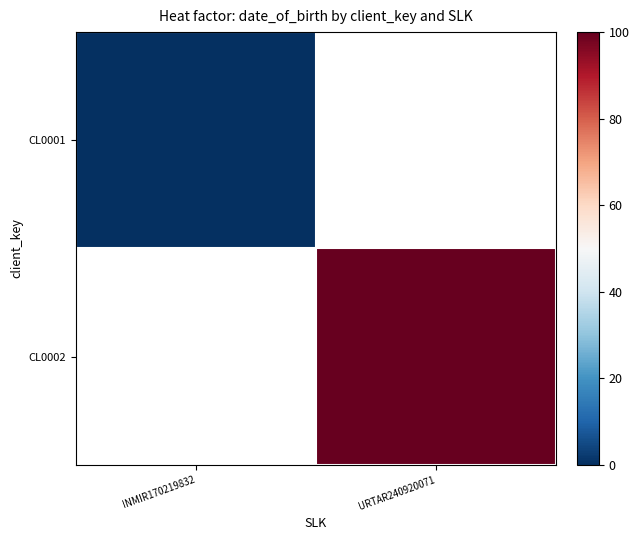

Rank the categories by CL0002 value from lowest to highest.

INMIR170219832, URTAR240920071